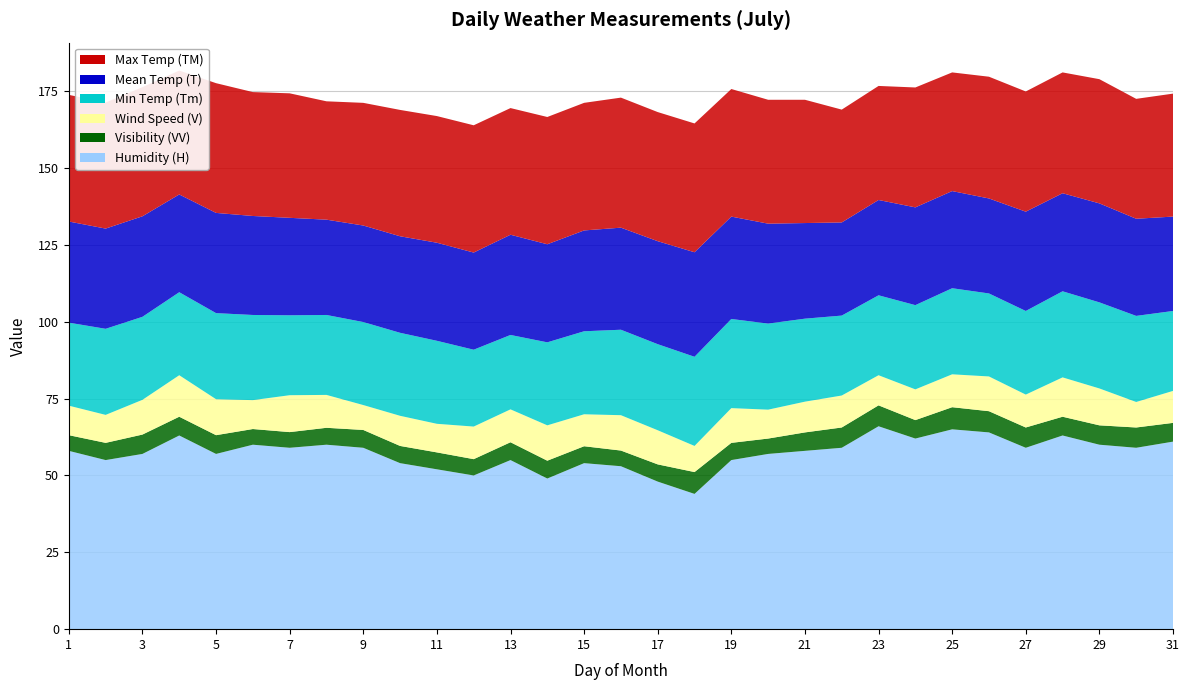

Reading right to left, what are all the values shown in this chart?

TM: 40.0	39.0	40.4	39.3	39.1	39.6	38.6	39.0	37.1	36.7	40.1	40.3	41.5	41.9	42.0	42.3	41.5	41.4	41.2	41.4	41.2	41.1	39.9	38.5	40.5	40.3	42.2	40.3	42.0	41.0	41.2
T: 30.7	31.6	32.2	31.9	32.3	30.9	31.6	31.8	31.0	30.3	31.1	32.5	33.3	34.0	33.5	33.2	32.8	31.9	32.6	31.6	31.9	31.4	31.4	31.0	31.7	32.2	32.6	31.8	32.7	32.6	32.9
Tm: 26.0	28.0	28.0	28.0	27.2	27.0	28.0	27.4	26.0	26.0	27.0	28.0	29.0	29.0	28.0	27.8	27.0	27.0	24.2	25.0	27.0	27.0	27.0	26.0	26.0	27.7	28.0	27.0	27.0	28.0	27.0
V: 10.4	8.3	12.0	12.8	10.7	11.3	10.7	10.0	9.8	10.4	10.0	9.4	11.3	8.5	11.1	11.5	10.4	11.5	10.7	10.6	9.3	9.8	8.1	10.7	12.0	9.4	11.7	13.5	11.3	9.1	9.6
VV: 6.1	6.6	6.3	6.1	6.6	6.9	7.2	6.0	6.8	6.6	6.0	5.0	5.6	7.1	5.6	5.1	5.5	5.8	5.8	5.3	5.5	5.6	5.8	5.5	5.1	5.1	6.1	6.1	6.3	5.6	5.1
H: 61.0	59.0	60.0	63.0	59.0	64.0	65.0	62.0	66.0	59.0	58.0	57.0	55.0	44.0	48.0	53.0	54.0	49.0	55.0	50.0	52.0	54.0	59.0	60.0	59.0	60.0	57.0	63.0	57.0	55.0	58.0